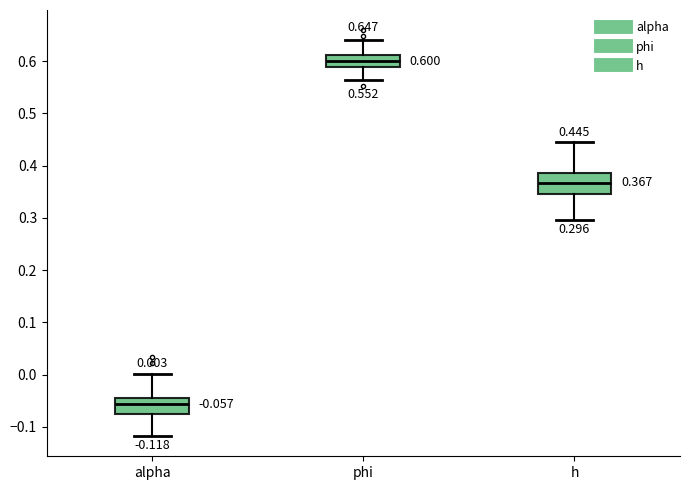

Which box has the highest median line?

phi